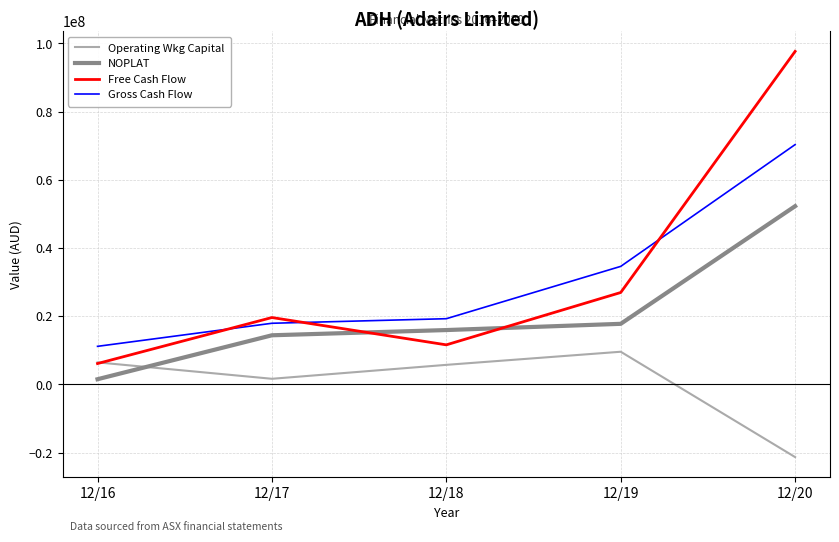

What is the difference between the highest and lowest values at 12/17?

17959300